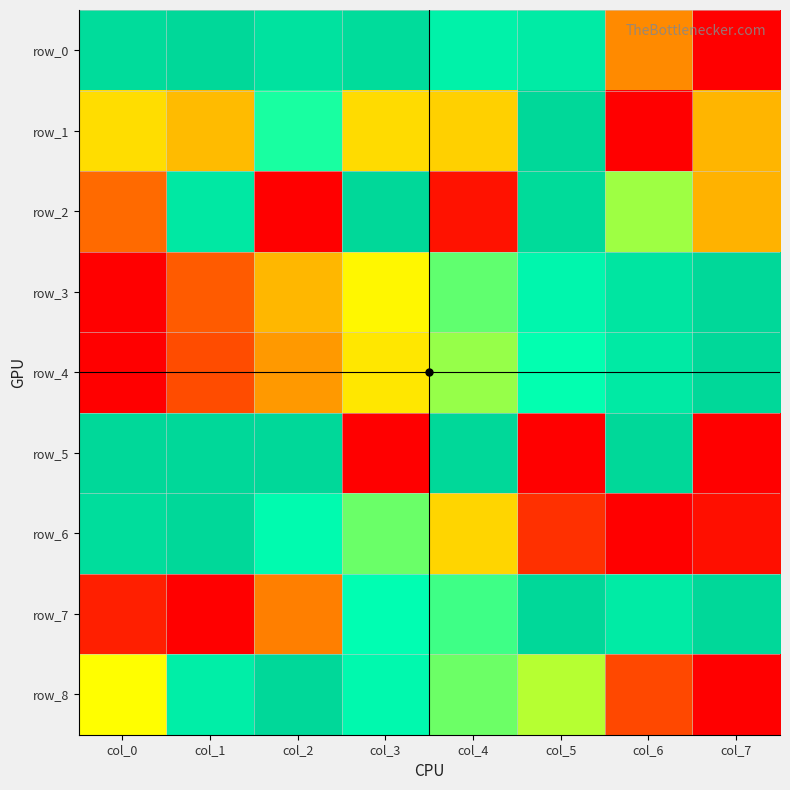

What is the sum of the row_7 values at col_7 and col_1?

1.0